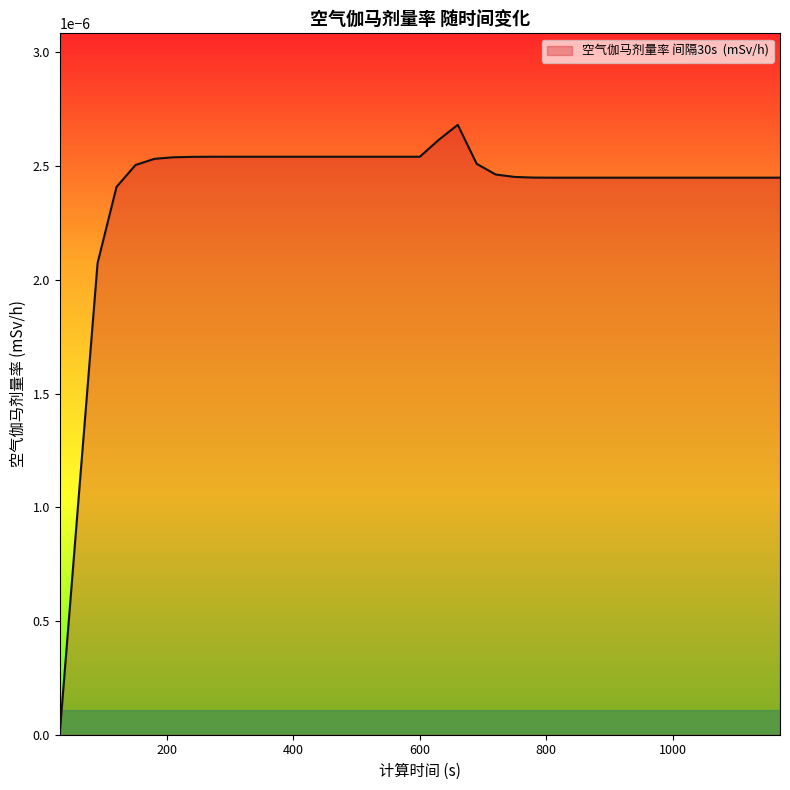

Does the chart have visible grid lines?

No